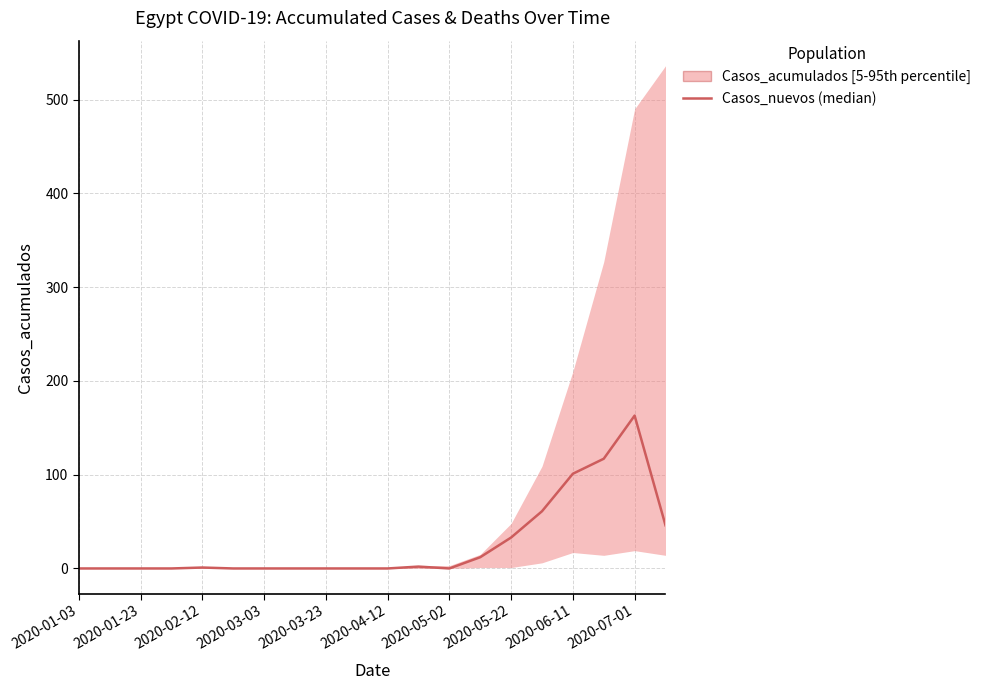

What position from the left is 2020-07-01?

10